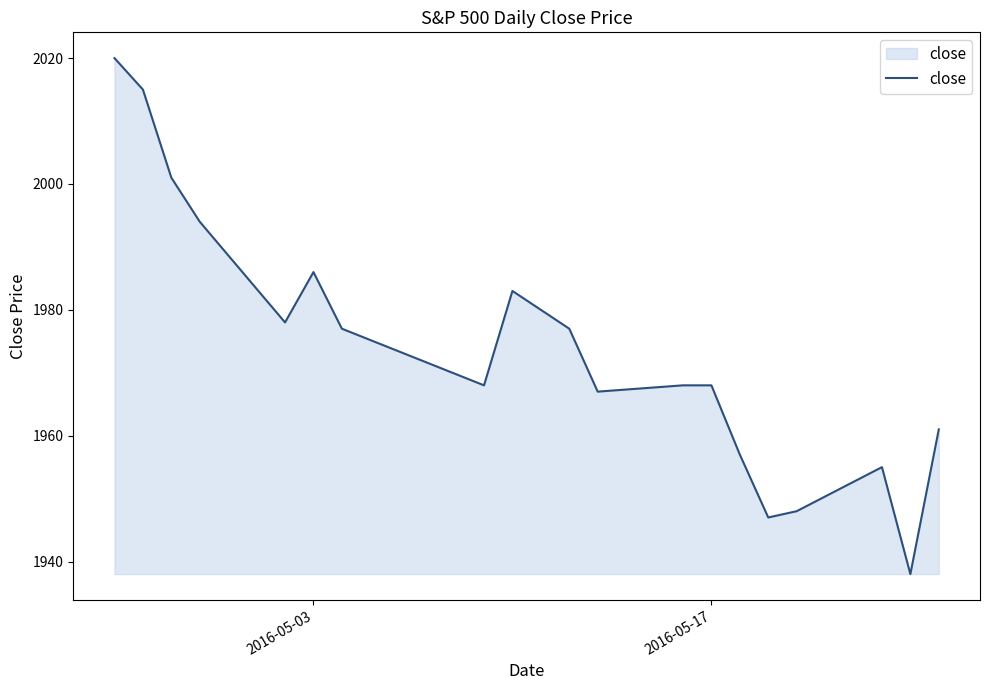

What is the minimum value shown in the chart?

1938